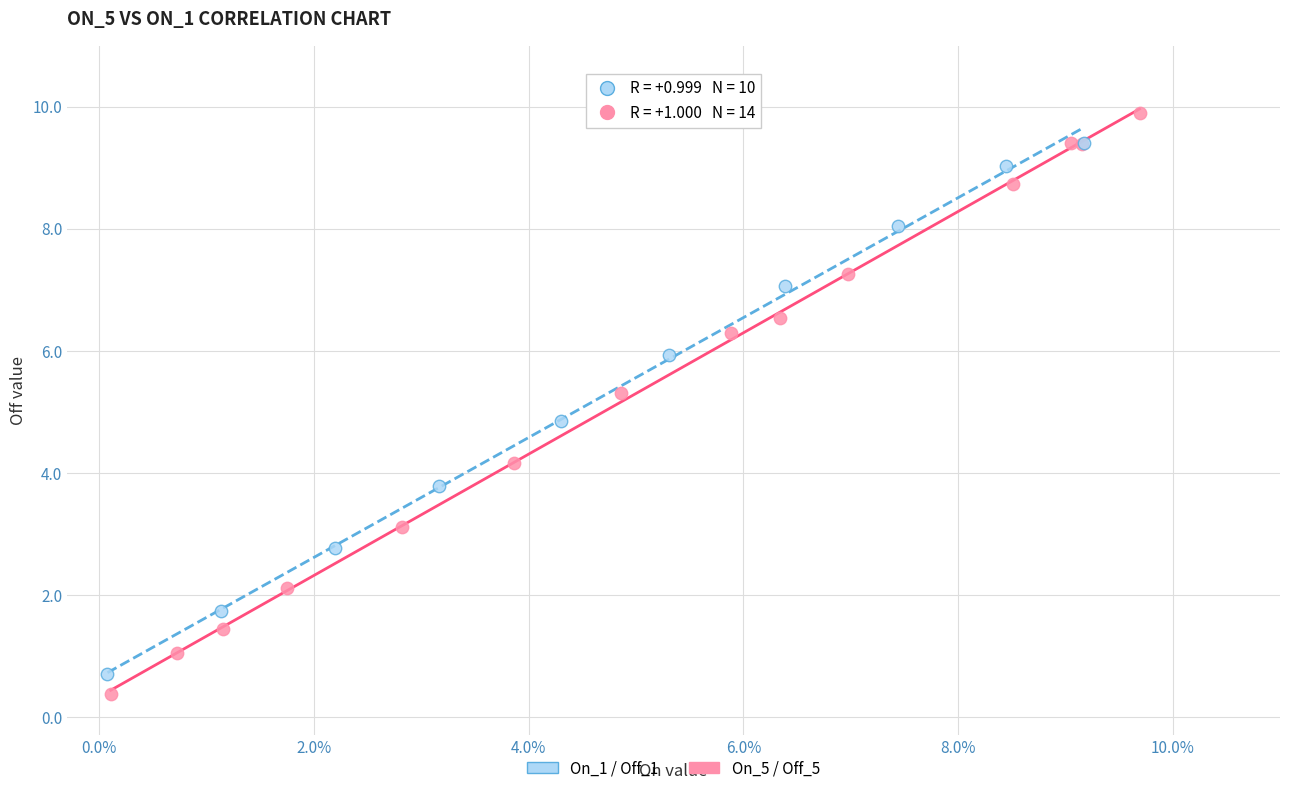

Which series has the largest Y range (max minus min)?

On_5 / Off_5